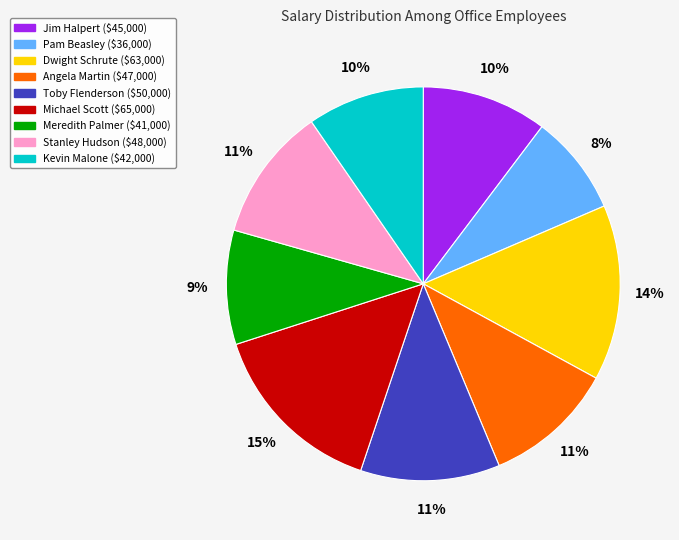

Which has a higher value, Meredith Palmer or Michael Scott?

Michael Scott